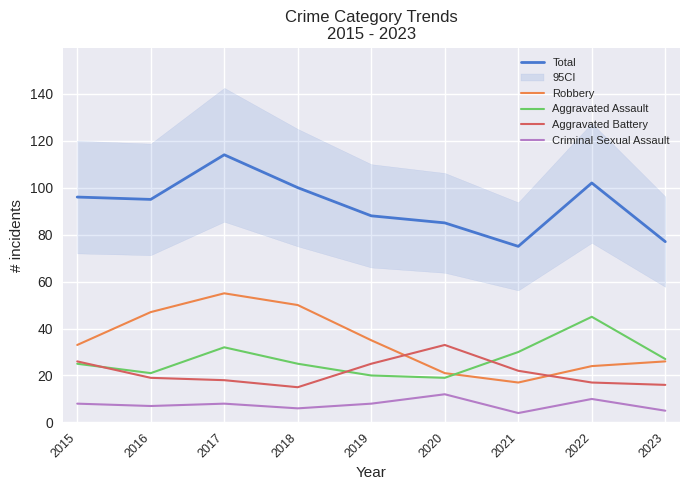

At which category does Robbery reach its first local valley?

2021